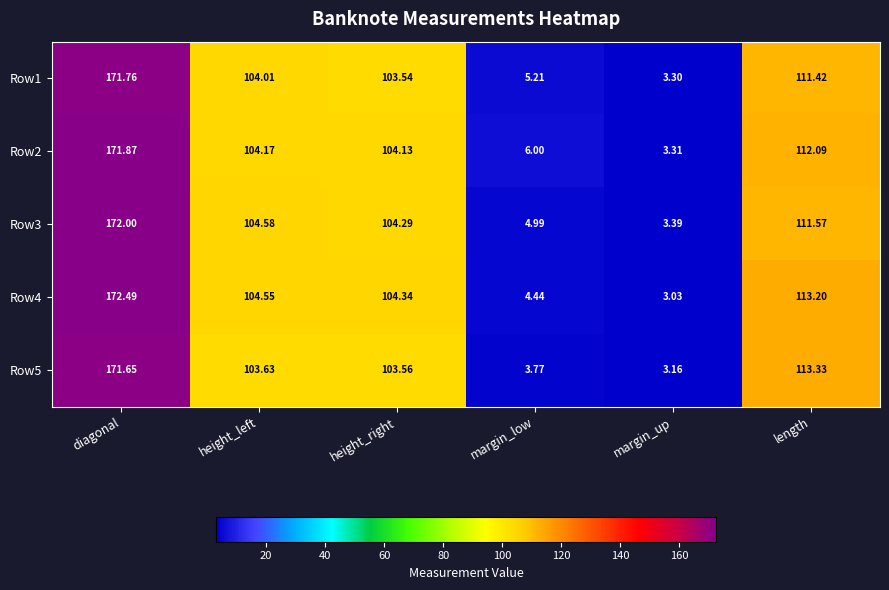

How many categories are shown in the chart?

6